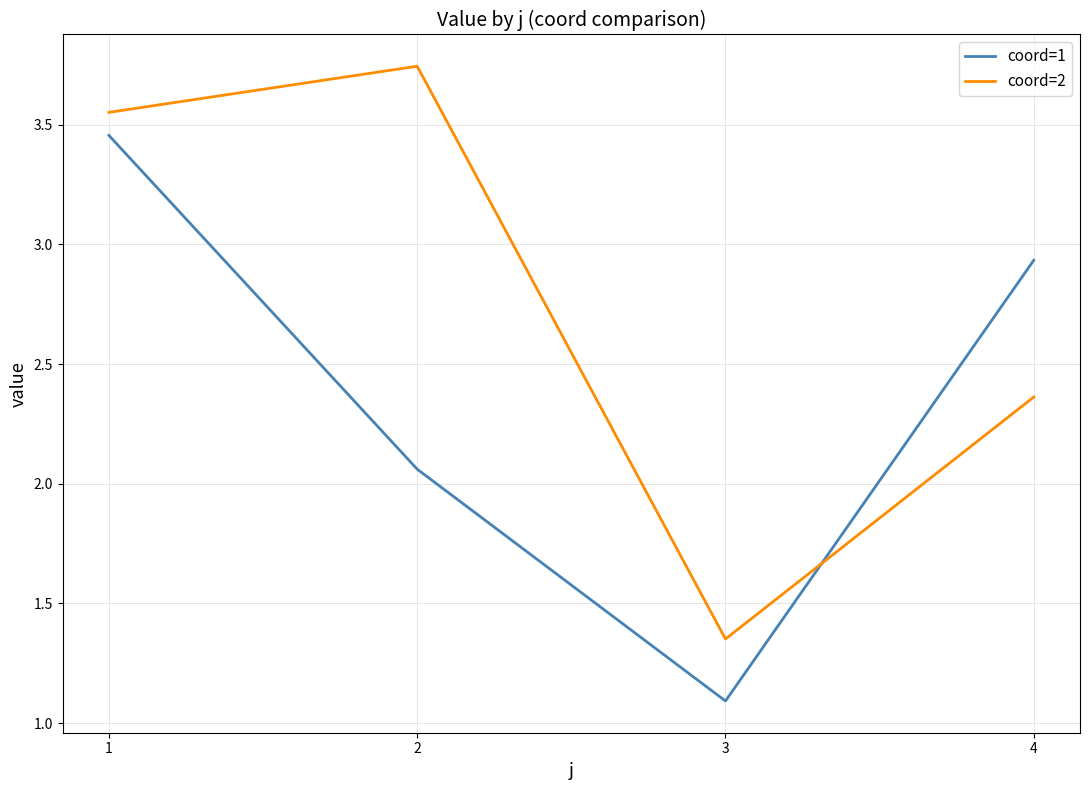

List the series in order of their overall mean, lowest first.

coord=1, coord=2